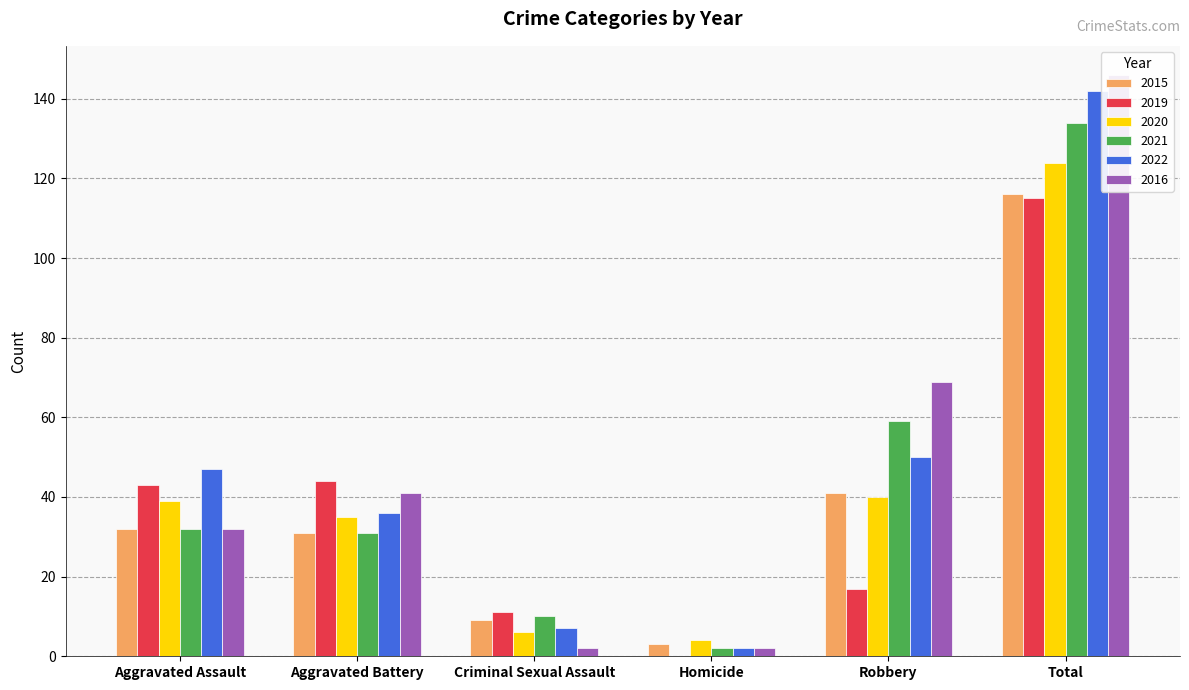

Which has a higher value, Aggravated Assault or Criminal Sexual Assault?

Aggravated Assault